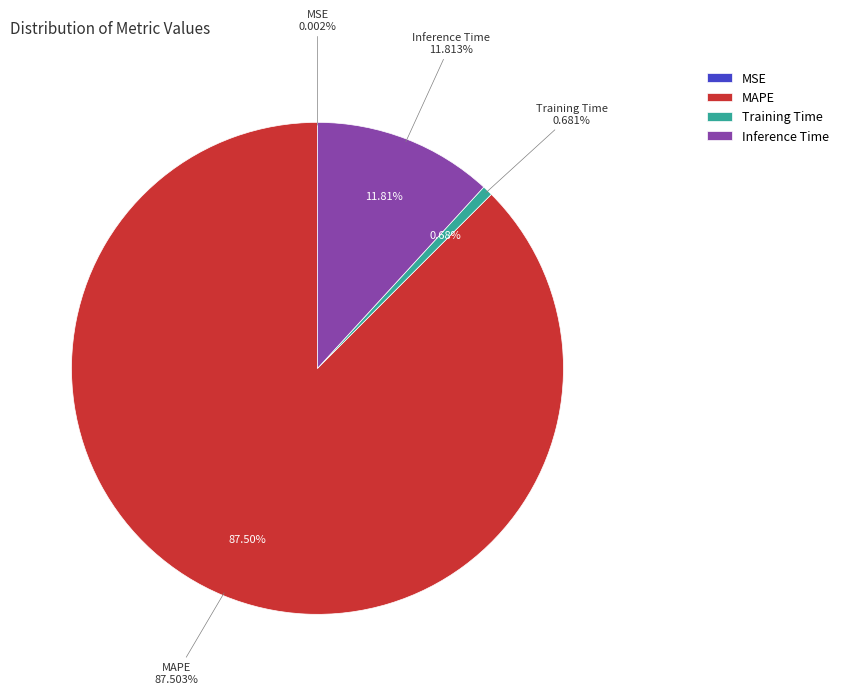

To the nearest percent, what is the difference between the MSE and Inference Time slice percentages?

12%